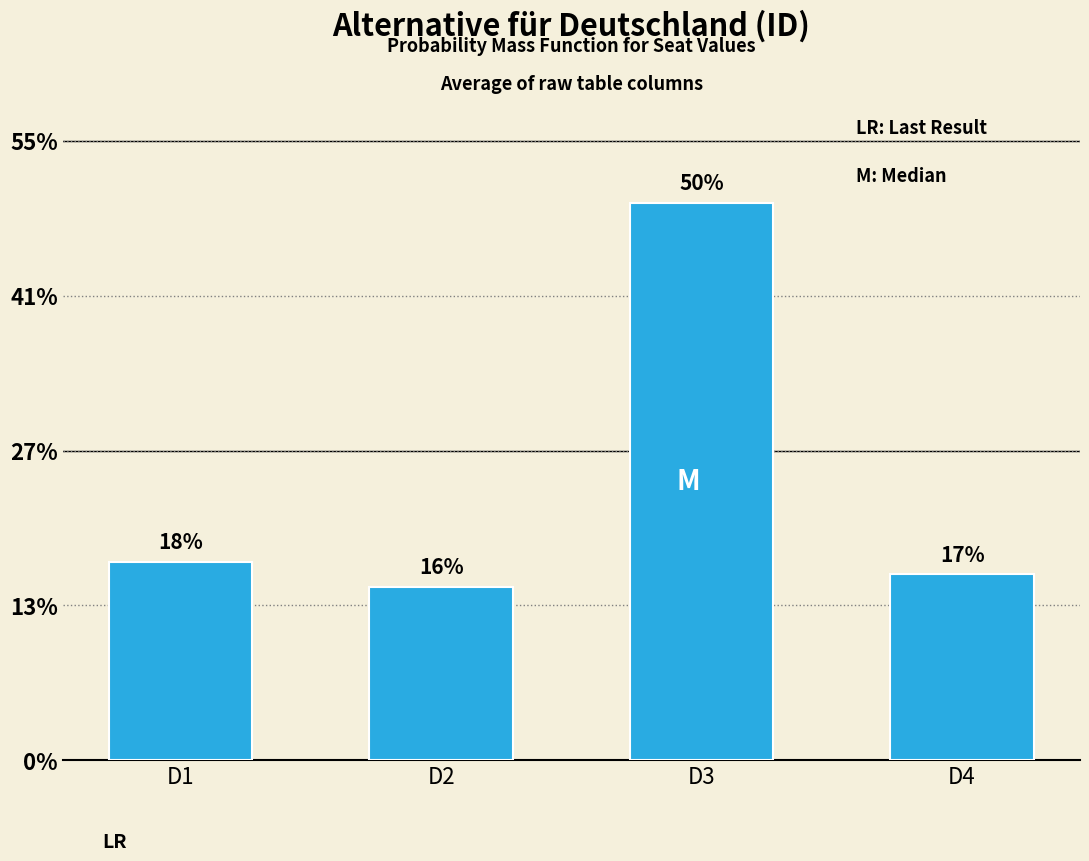

At which label does the data first exceed 64?

D3